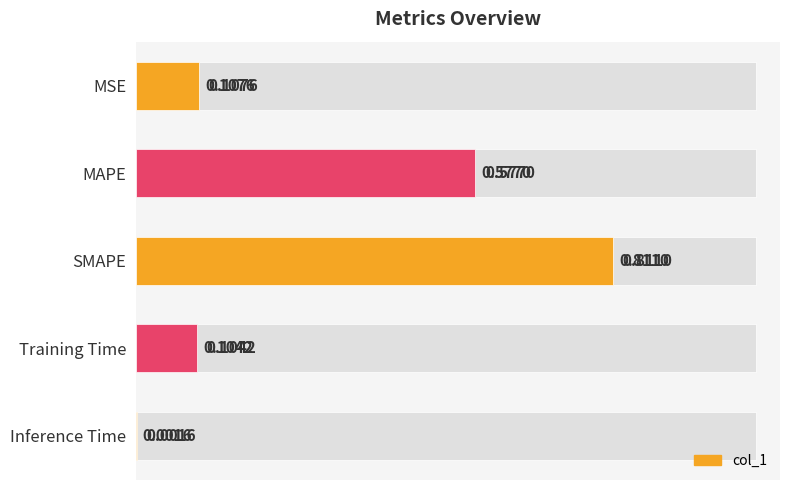

Which has a higher value, 0.0 or 0.2?

0.2